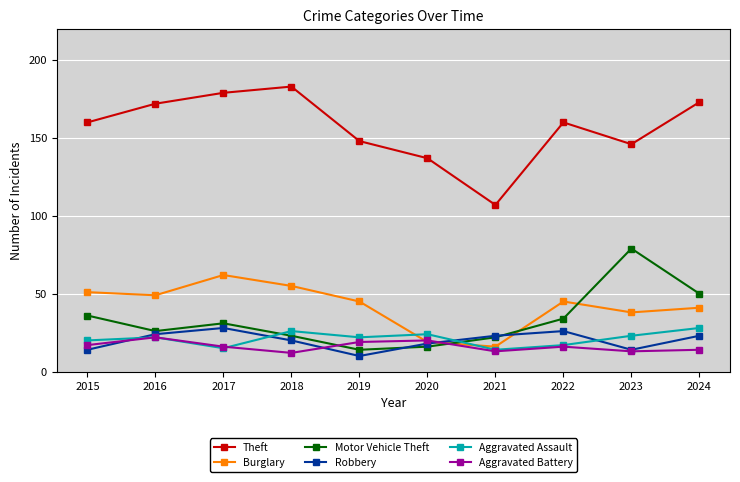

In Robbery, how many points are lower than both neighbors (excluding endpoints)?

2